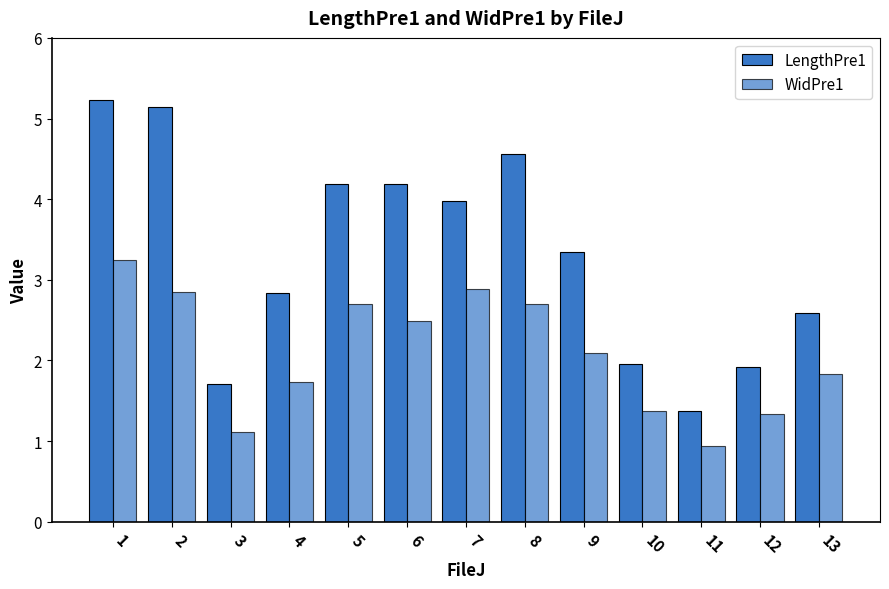

What value does the LengthPre1 series have at 10?

2.0